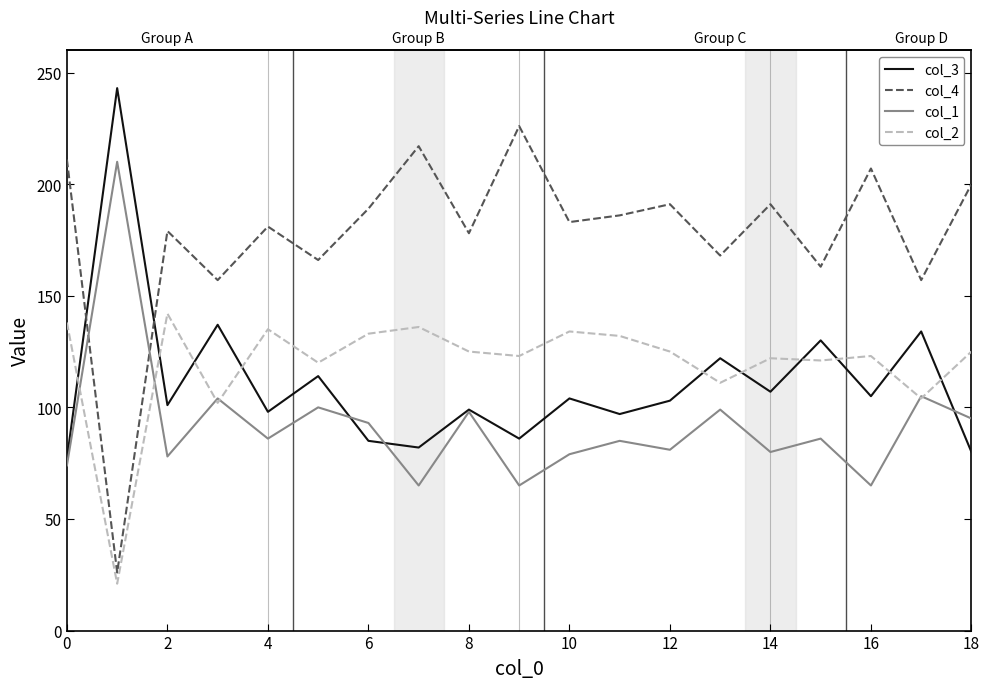

True or false: col_2 and col_4 intersect in this chart.

False